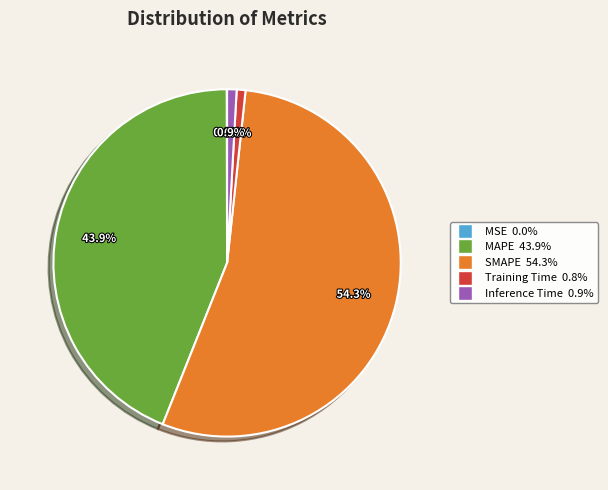

Approximately how many times larger is the value at MAPE 43.9% compared to SMAPE 54.3%?

0.8